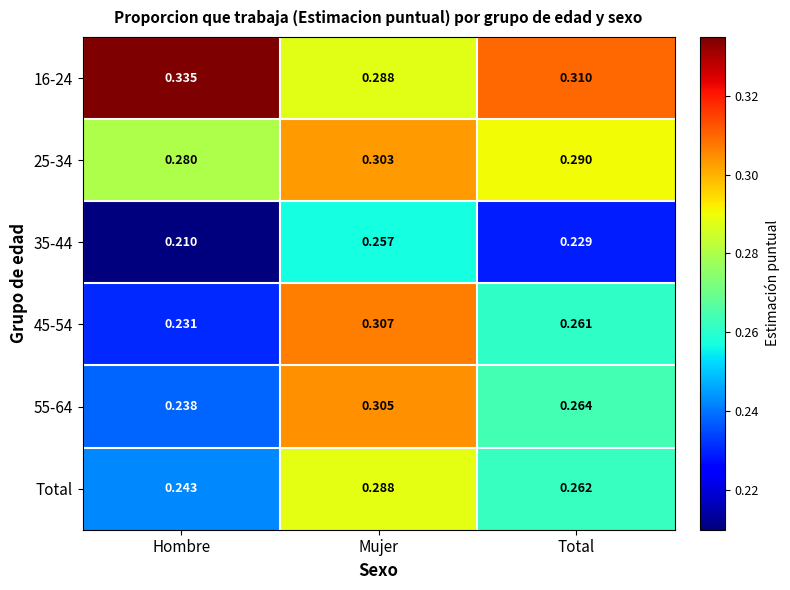

Which label corresponds to the smallest value in the chart?

Hombre